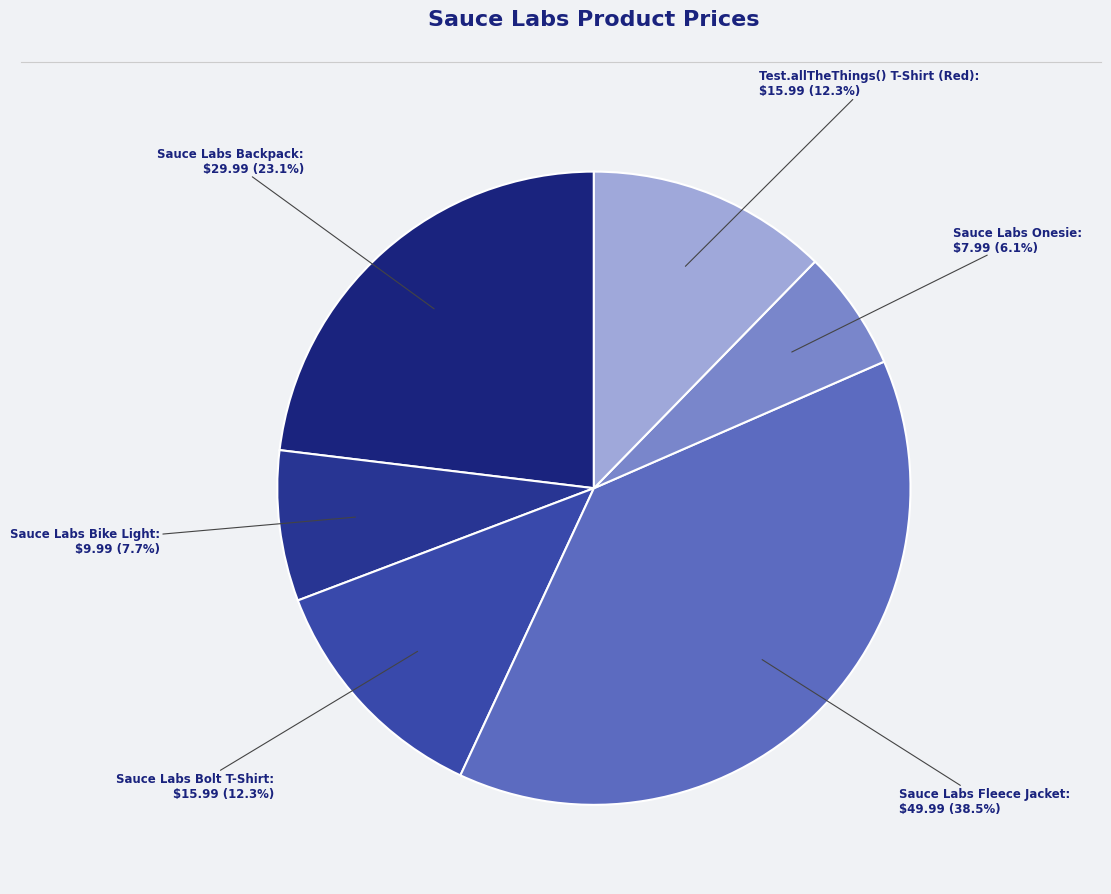

Count the number of slices in the pie.

6